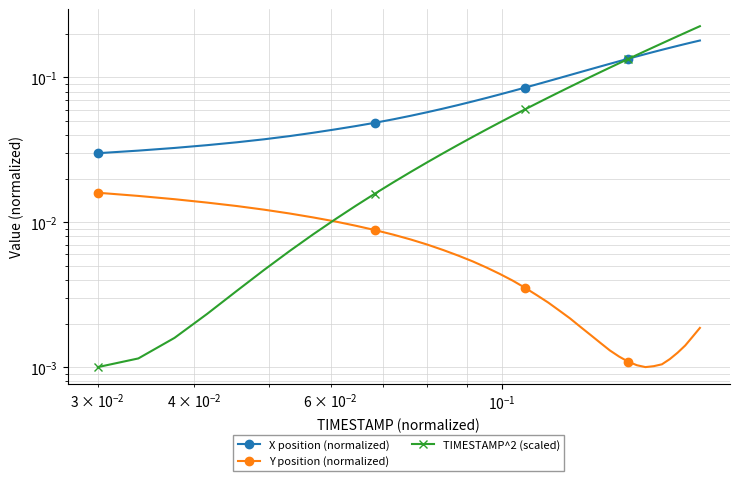

Rank the series by their maximum value, from lowest to highest.

Y position (normalized), X position (normalized), TIMESTAMP^2 (scaled)